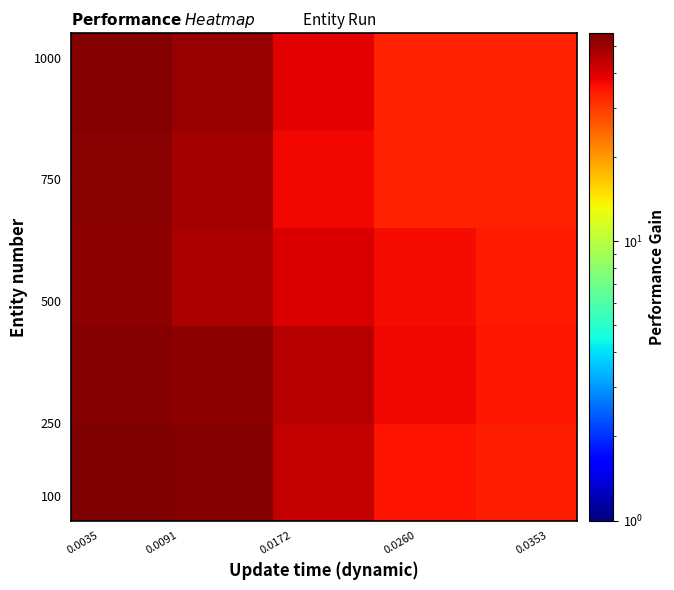

What is the maximum value shown in the chart?

55.4